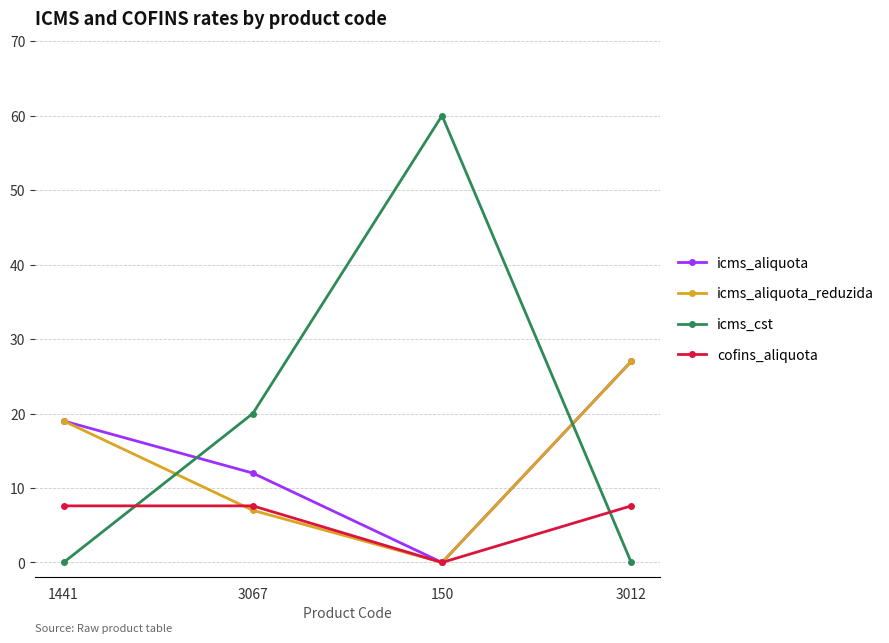

Reading left to right, extract all data points from this chart.

icms_aliquota: 19.0	12.0	0.0	27.0
icms_aliquota_reduzida: 19.0	7.0	0.0	27.0
icms_cst: 0.0	20.0	60.0	0.0
cofins_aliquota: 7.6	7.6	0.0	7.6